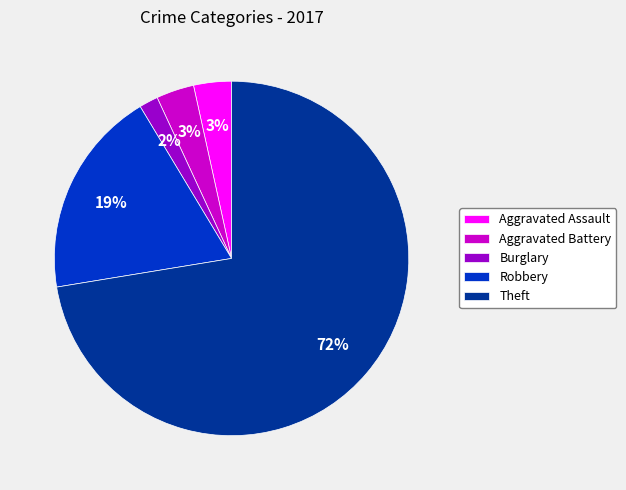

What is the smallest slice in the pie chart?

Burglary